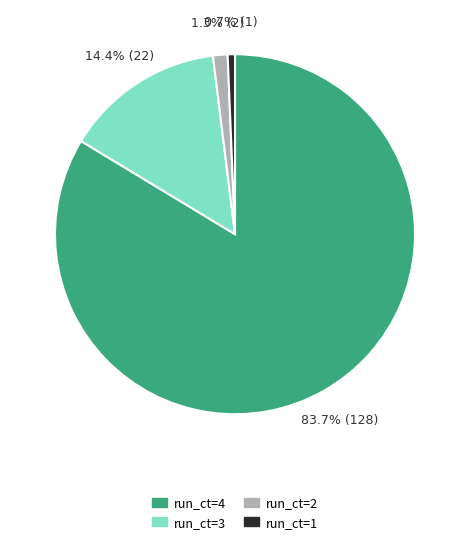

Which slice represents more than half of the pie?

run_ct=4